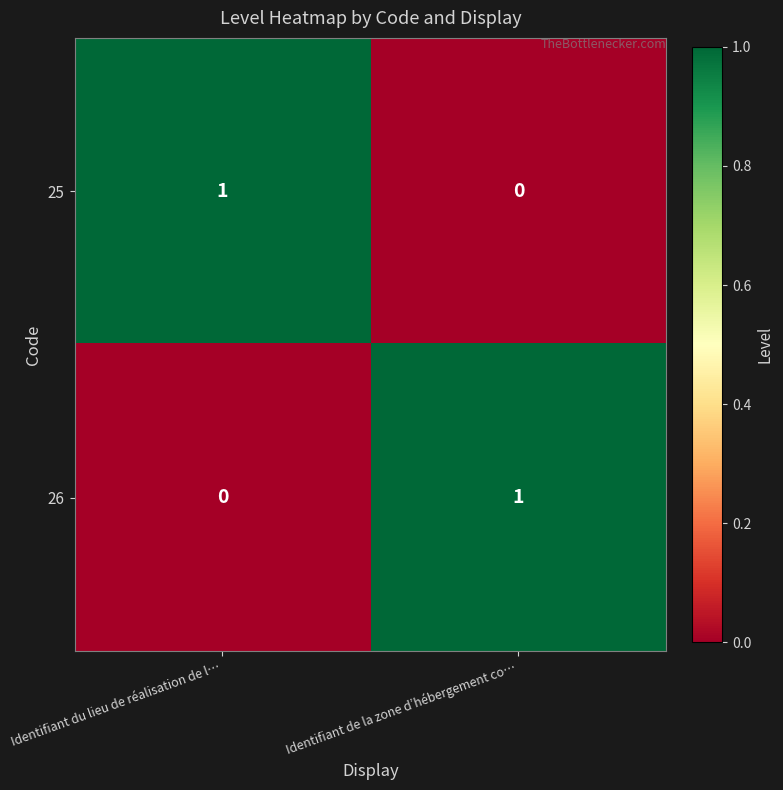

The value of 26 at Identifiant du lieu de réalisation de l… is 0. True or false?

True